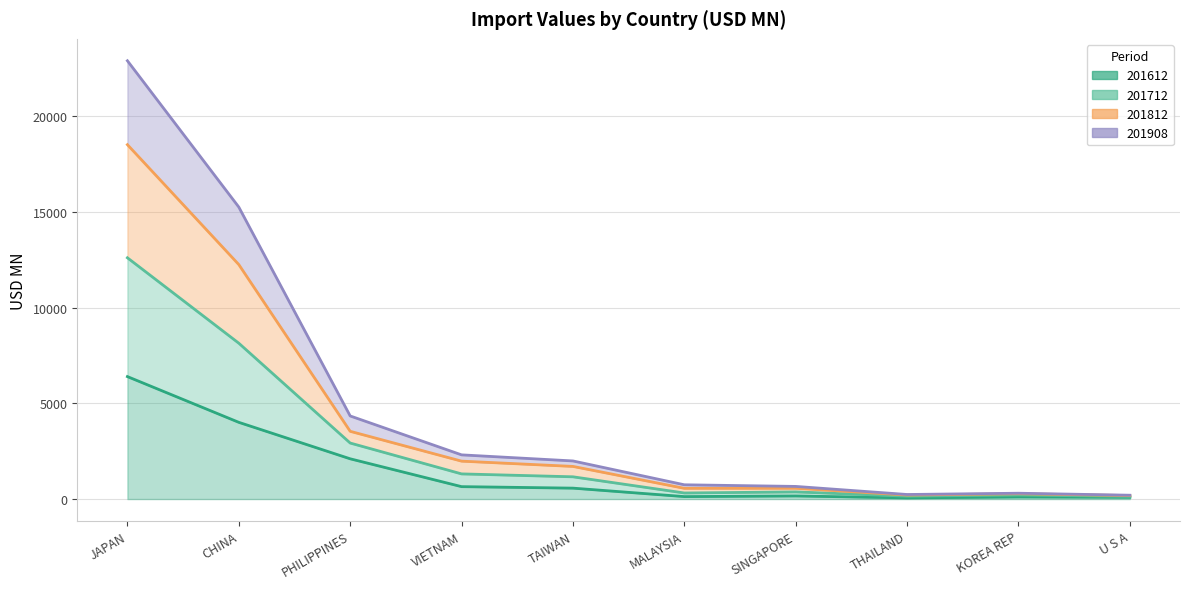

What is the label of the 7th point from the right?

VIETNAM